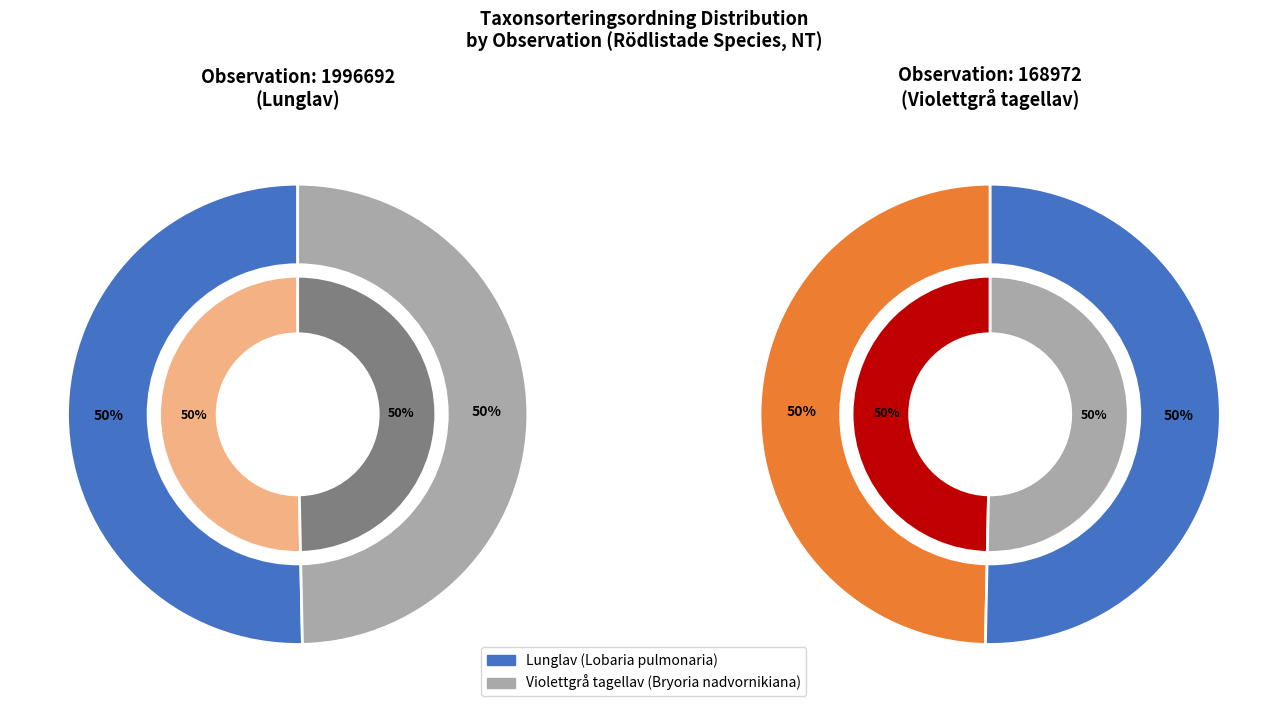

Which category has the biggest portion of the pie?

Lunglav (1996692)